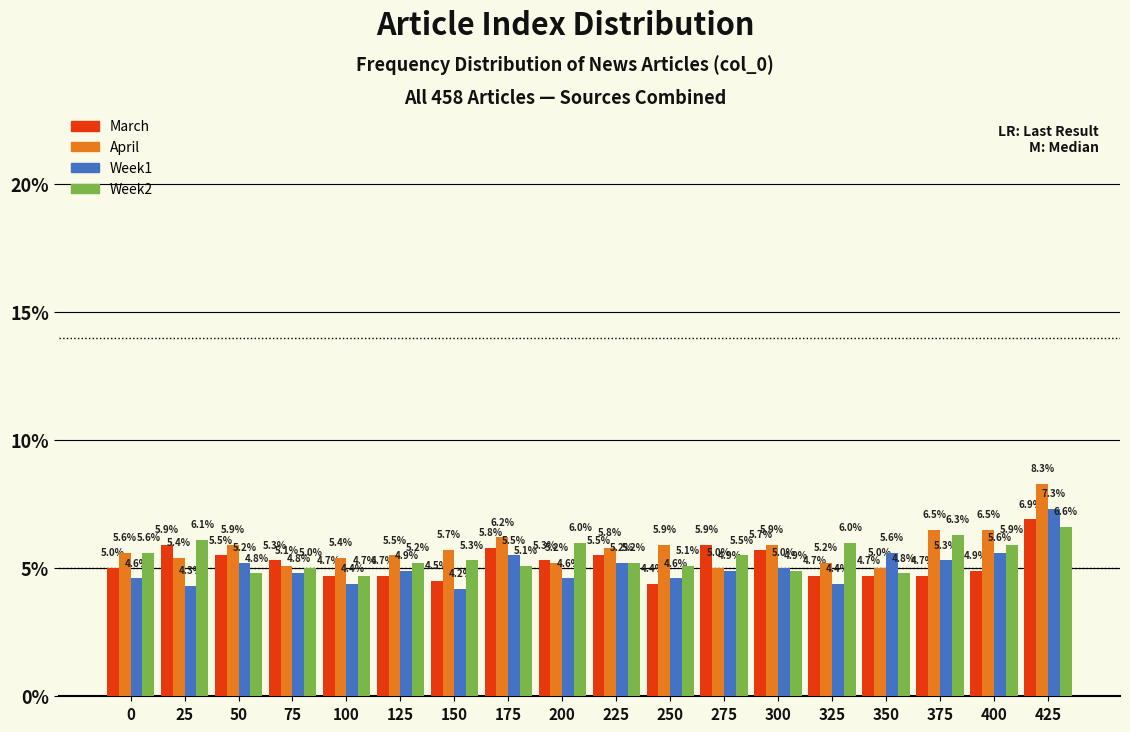

Reading left to right, extract all data points from this chart.

March: 5.0	5.9	5.5	5.3	4.7	4.7	4.5	5.8	5.3	5.5	4.4	5.9	5.7	4.7	4.7	4.7	4.9	6.9
April: 5.6	5.4	5.9	5.1	5.4	5.5	5.7	6.2	5.2	5.8	5.9	5.0	5.9	5.2	5.0	6.5	6.5	8.3
Week1: 4.6	4.3	5.2	4.8	4.4	4.9	4.2	5.5	4.6	5.2	4.6	4.9	5.0	4.4	5.6	5.3	5.6	7.3
Week2: 5.6	6.1	4.8	5.0	4.7	5.2	5.3	5.1	6.0	5.2	5.1	5.5	4.9	6.0	4.8	6.3	5.9	6.6